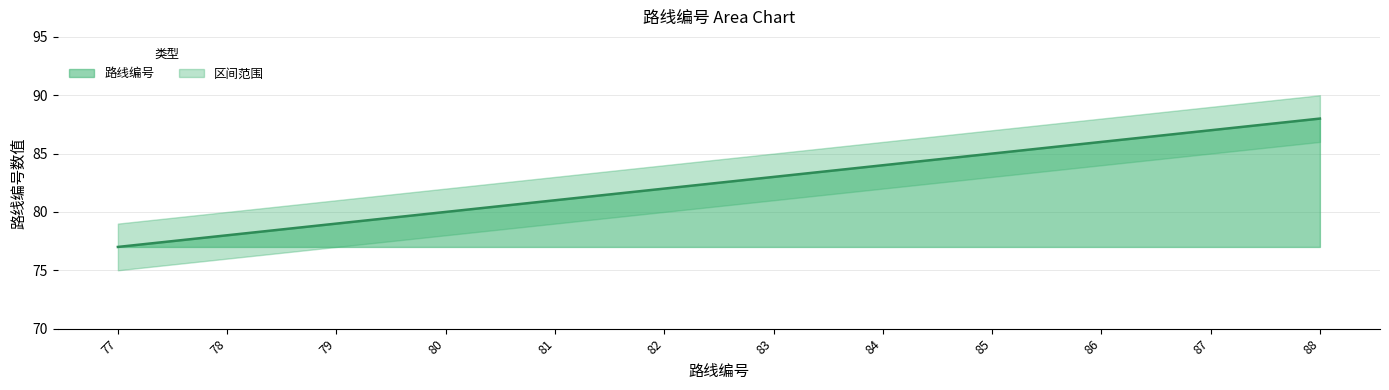

The chart shows a value of 79 at 79. True or false?

True